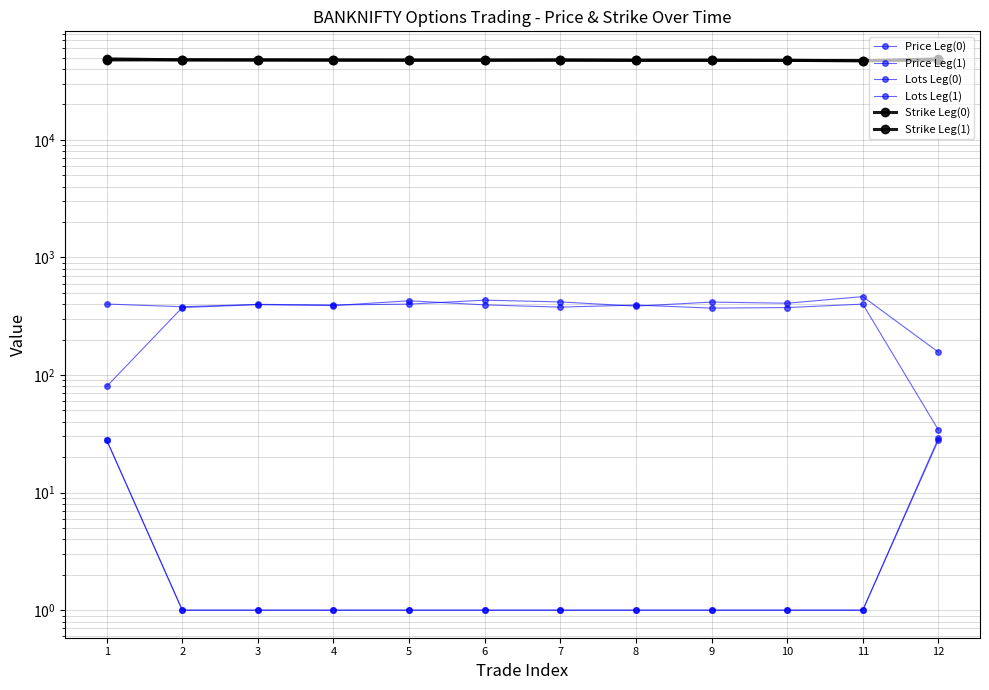

Which category has the lowest value in the Price Leg(0) series?

12